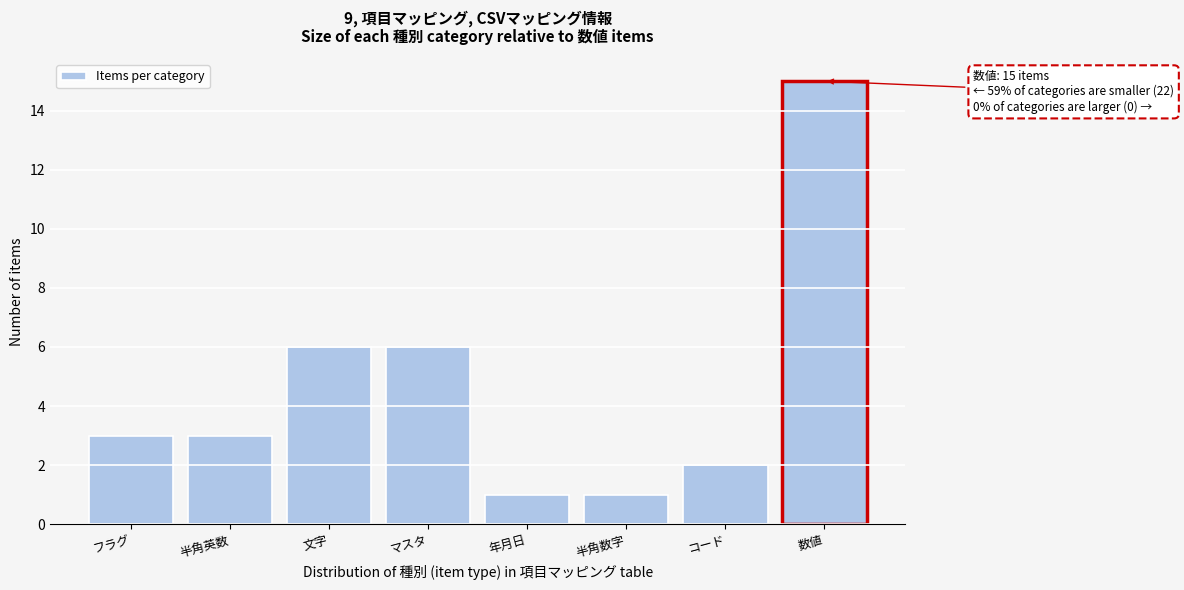

Reading left to right, extract all data points from this chart.

フラグ=3	半角英数=3	文字=6	マスタ=6	年月日=1	半角数字=1	コード=2	数値=15